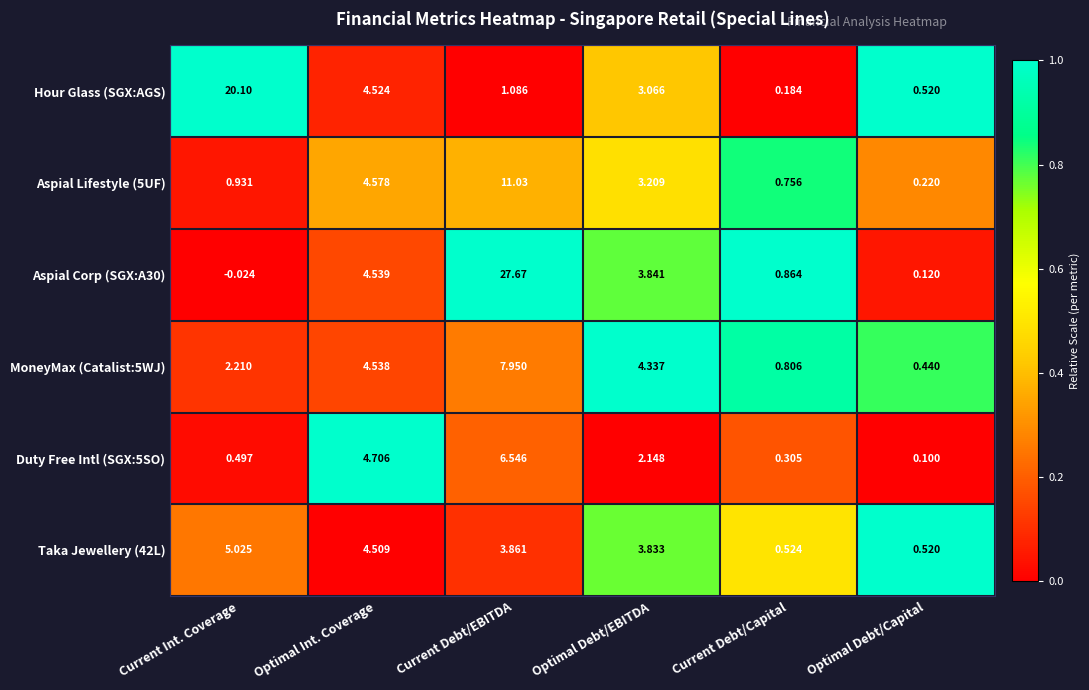

Which label corresponds to the smallest value in the chart?

Current Int. Coverage